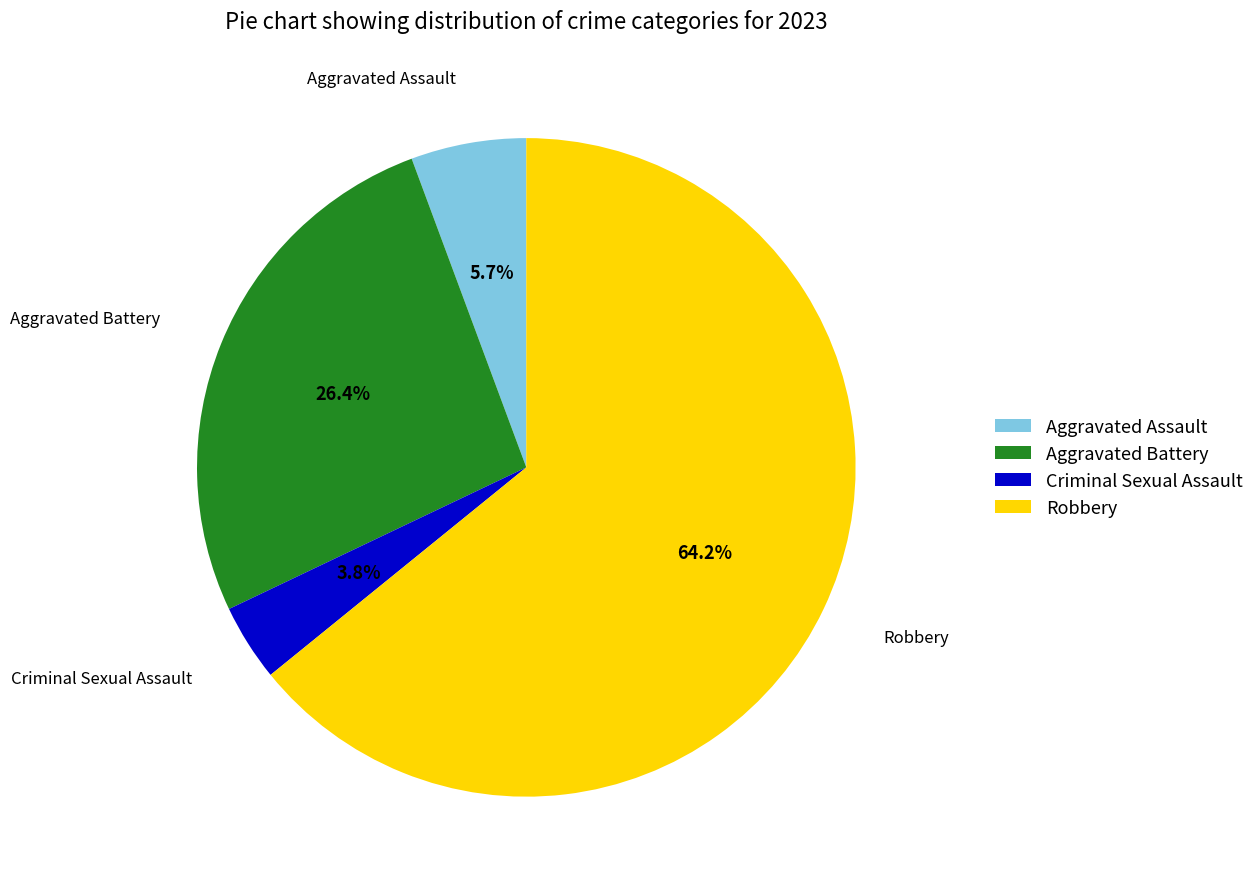

Which category has the biggest portion of the pie?

Robbery